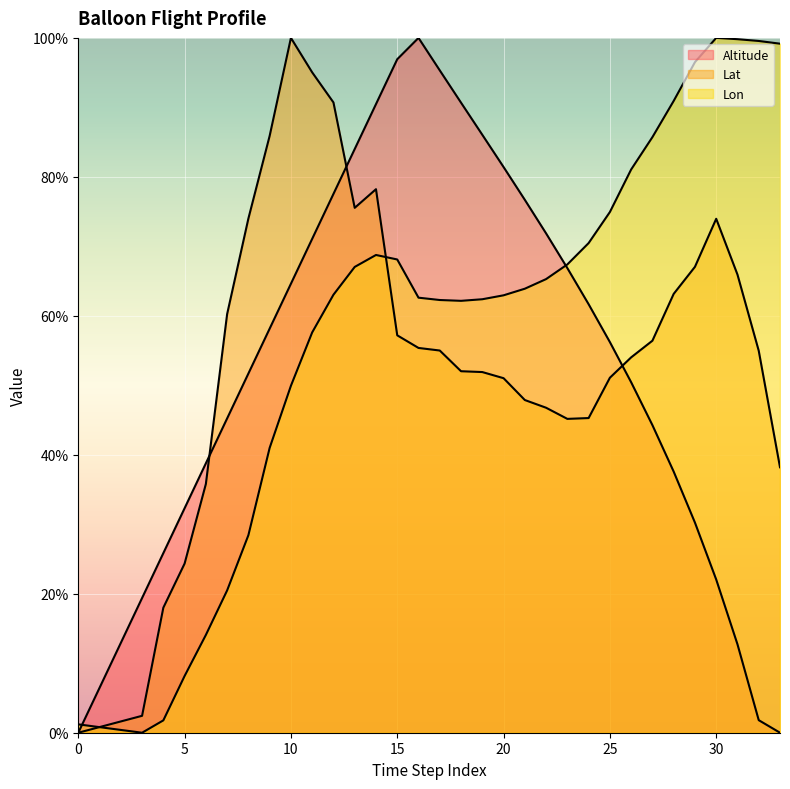

At which label is Lon closest to 50?

10